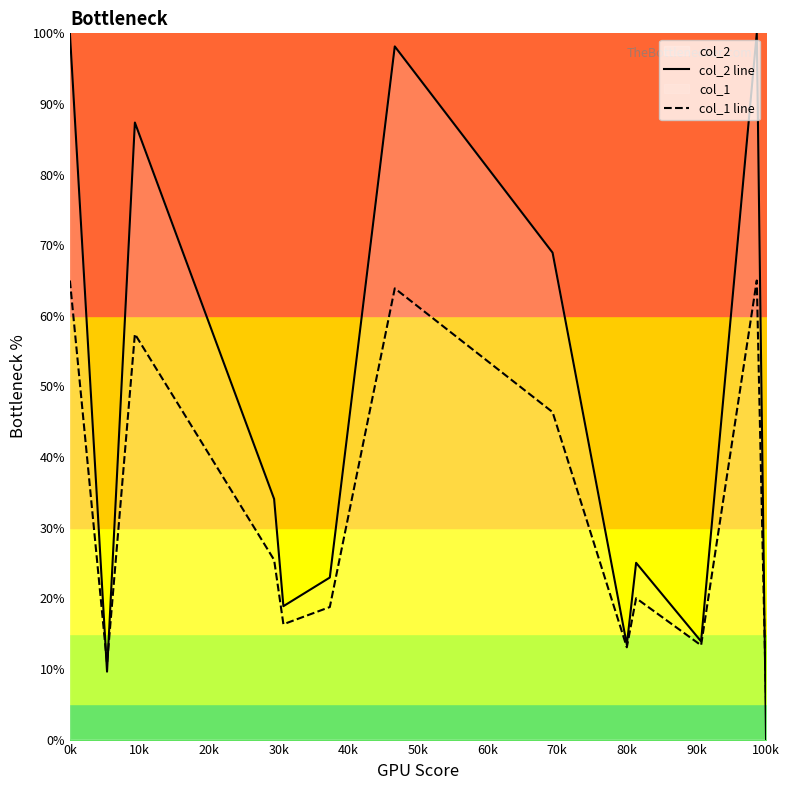

Which series has the largest range (max minus min)?

col_2 line